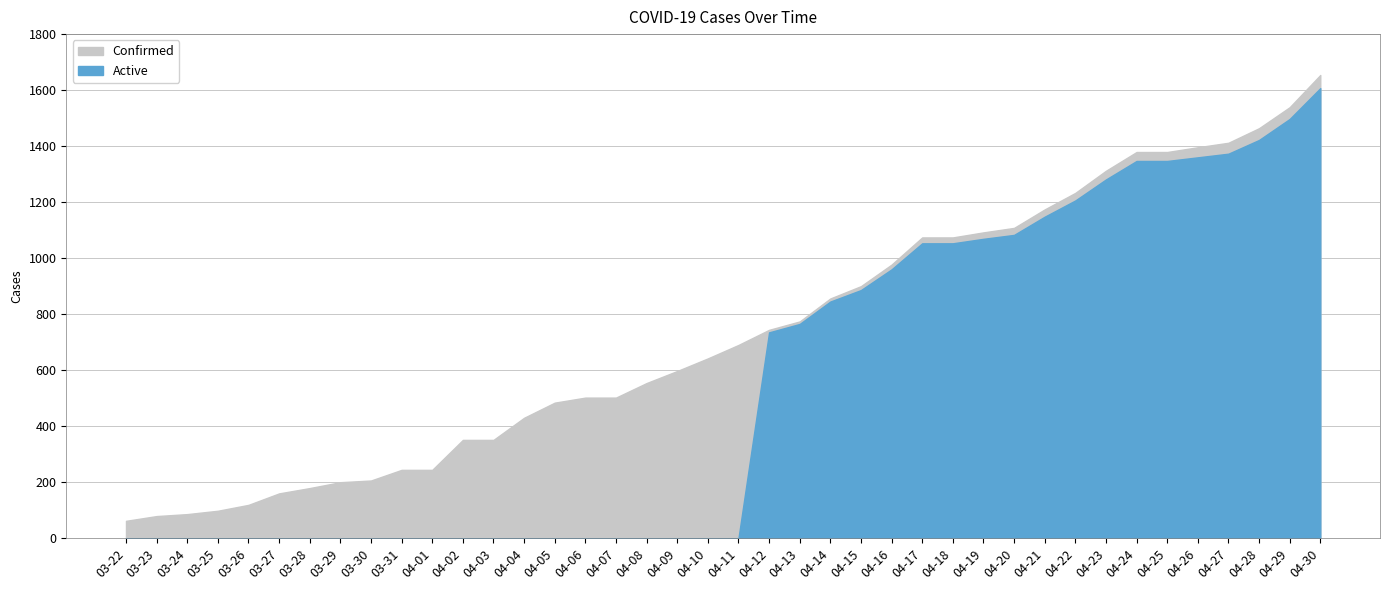

Reading left to right, list all the values displayed in this chart.

Confirmed: 03-22=62	03-23=79	03-24=86	03-25=98	03-26=119	03-27=160	03-28=179	03-29=200	03-30=206	03-31=244	04-01=244	04-02=351	04-03=351	04-04=430	04-05=484	04-06=502	04-07=502	04-08=554	04-09=597	04-10=642	04-11=690	04-12=744	04-13=774	04-14=856	04-15=900	04-16=977	04-17=1074	04-18=1074	04-19=1092	04-20=1108	04-21=1174	04-22=1233	04-23=1312	04-24=1379	04-25=1379	04-26=1396	04-27=1412	04-28=1464	04-29=1539	04-30=1654
Active: 03-22=0	03-23=0	03-24=0	03-25=0	03-26=0	03-27=0	03-28=0	03-29=0	03-30=0	03-31=0	04-01=0	04-02=0	04-03=0	04-04=0	04-05=0	04-06=0	04-07=0	04-08=0	04-09=0	04-10=0	04-11=0	04-12=735	04-13=765	04-14=845	04-15=886	04-16=960	04-17=1053	04-18=1053	04-19=1069	04-20=1083	04-21=1148	04-22=1206	04-23=1281	04-24=1347	04-25=1347	04-26=1360	04-27=1373	04-28=1422	04-29=1497	04-30=1607